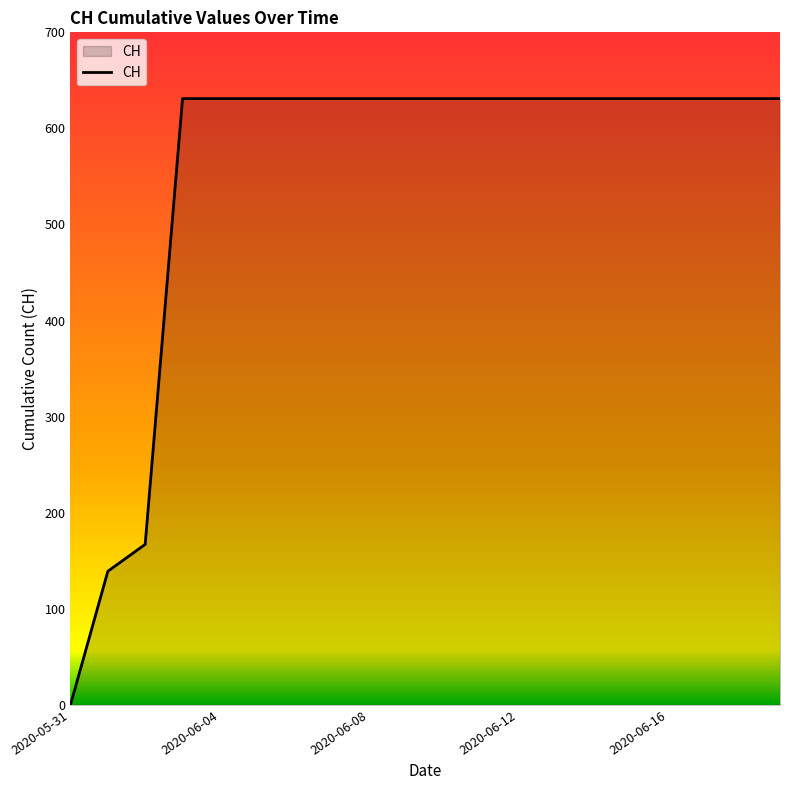

What is the greatest value displayed?

631